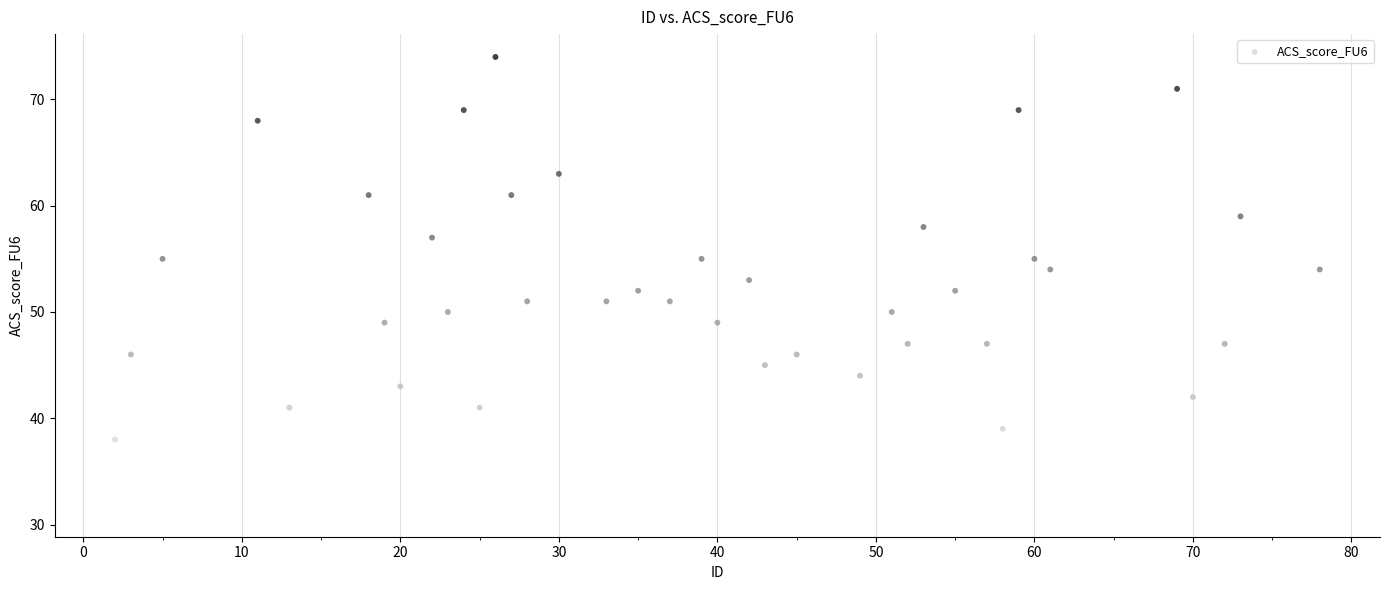

What is the range of Y values (max minus min)?

43